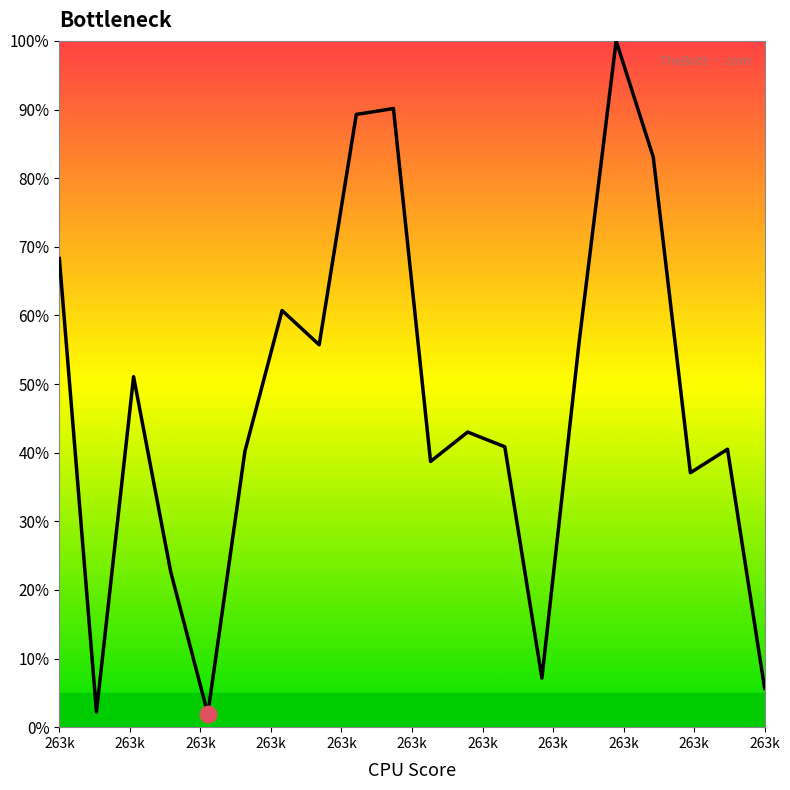

What is the sum of all values?

934.2